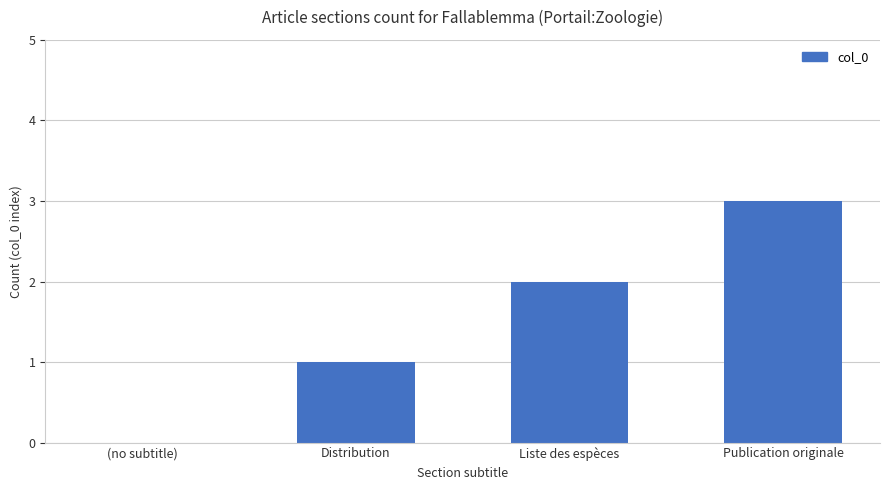

Reading left to right, list all the values displayed in this chart.

(no subtitle)=0	Distribution=1	Liste des espèces=2	Publication originale=3